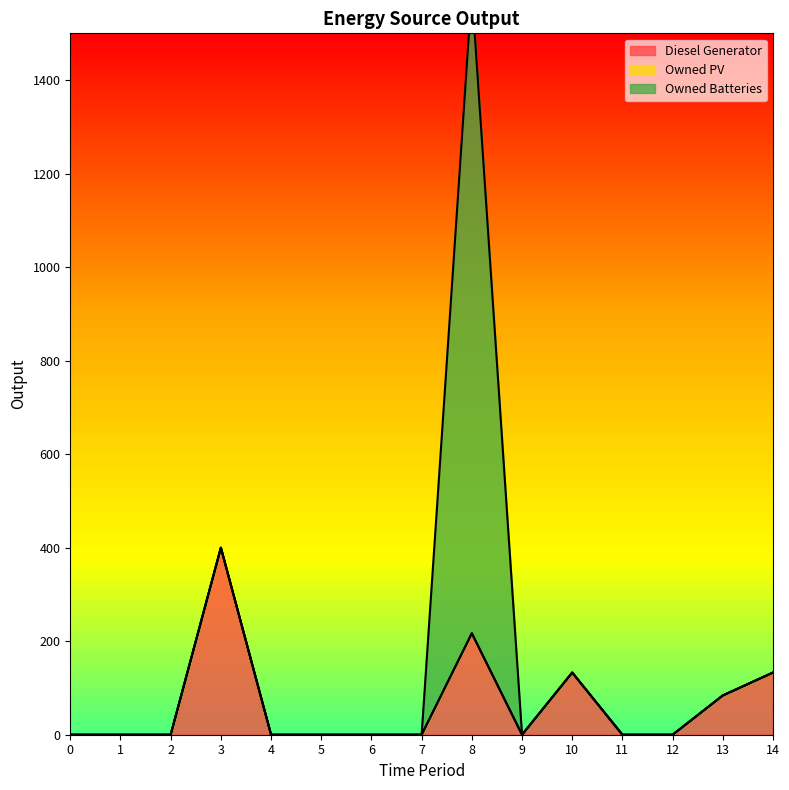

True or false: Owned PV and Owned Batteries cross at least once.

False